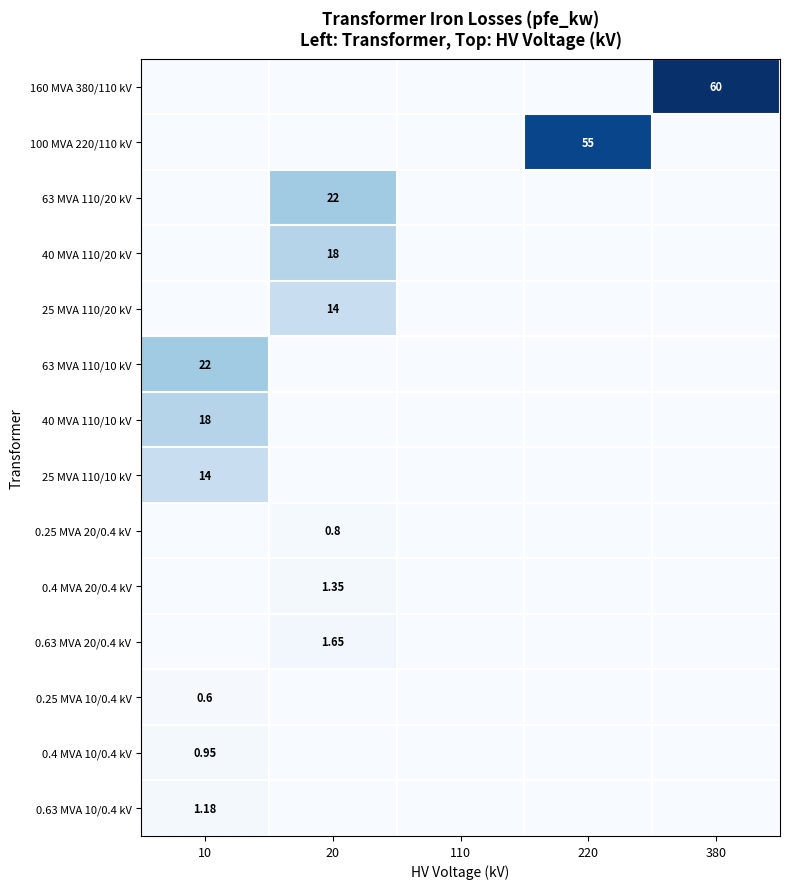

How many data points does each series have?

5